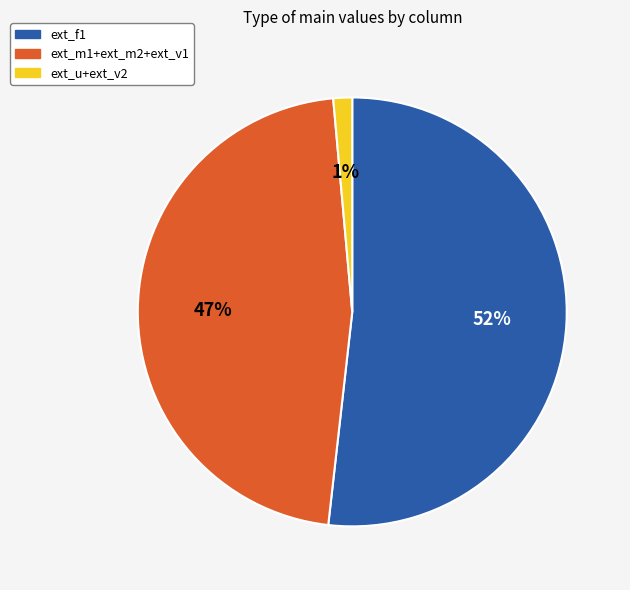

Count the number of slices in the pie.

3